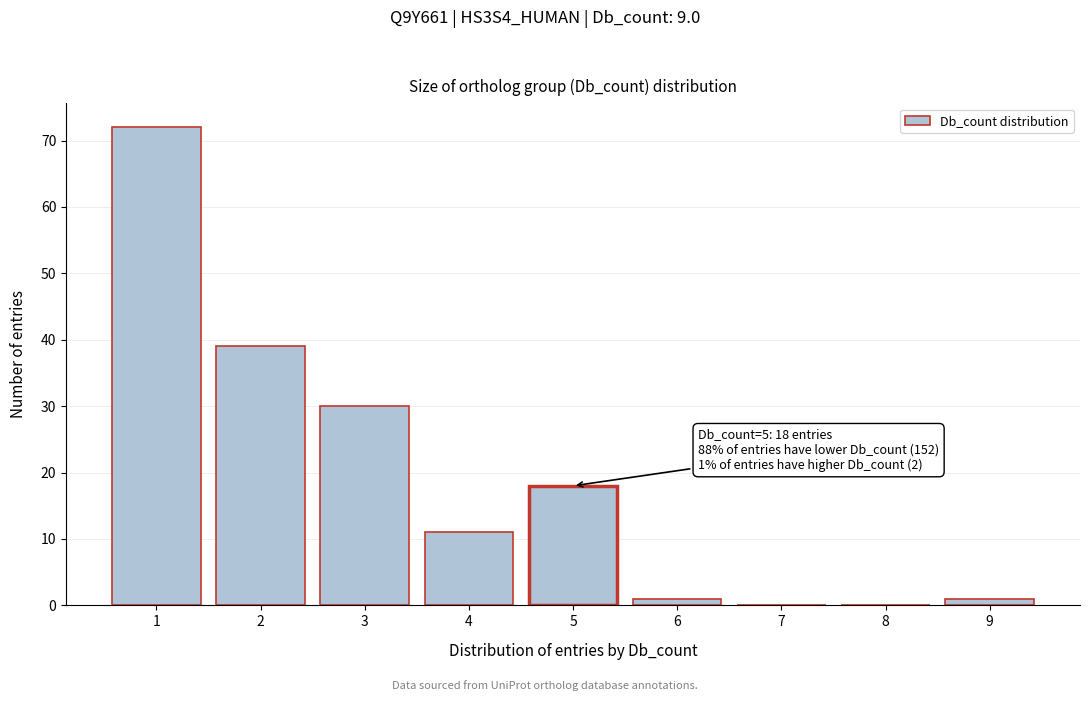

Reading left to right, list all the values displayed in this chart.

1=72	2=39	3=30	4=11	5=18	6=1	7=0	8=0	9=1